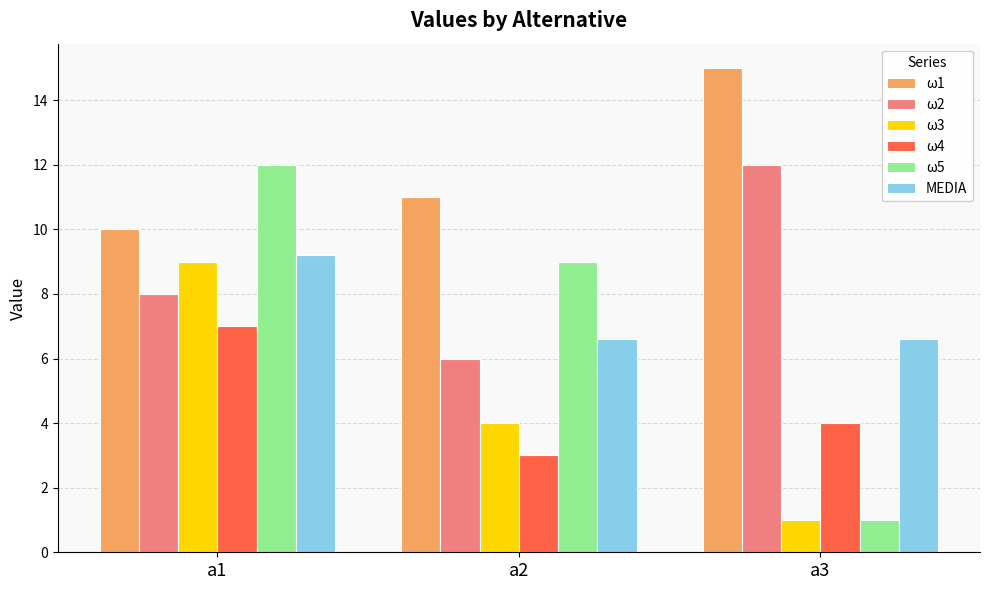

Reading left to right, list all the values displayed in this chart.

ω1: 10.0	11.0	15.0
ω2: 8.0	6.0	12.0
ω3: 9.0	4.0	1.0
ω4: 7.0	3.0	4.0
ω5: 12.0	9.0	1.0
MEDIA: 9.2	6.6	6.6